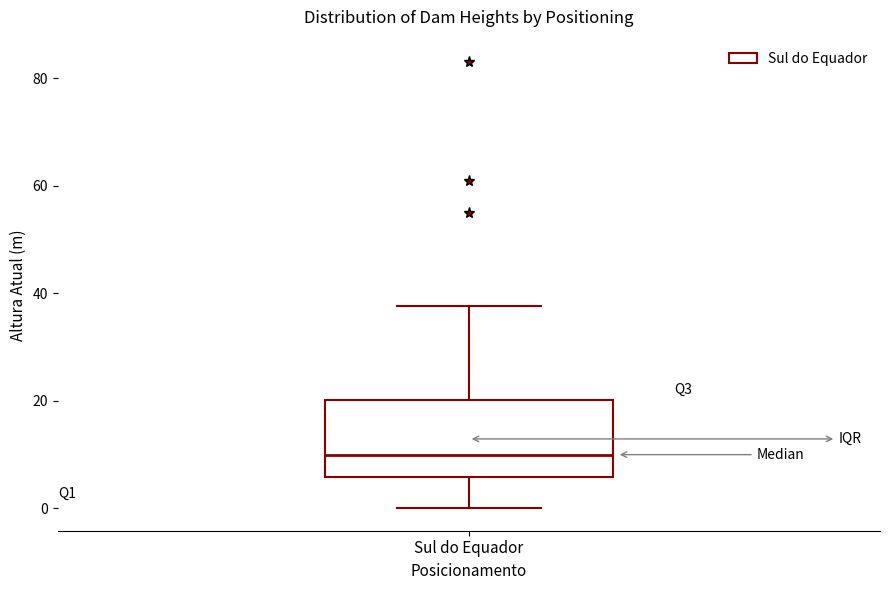

Where does the lower whisker of the box for Sul do Equador end on the y-axis? The values are not printed on the chart, so give them approximately, as read against the axis.

0